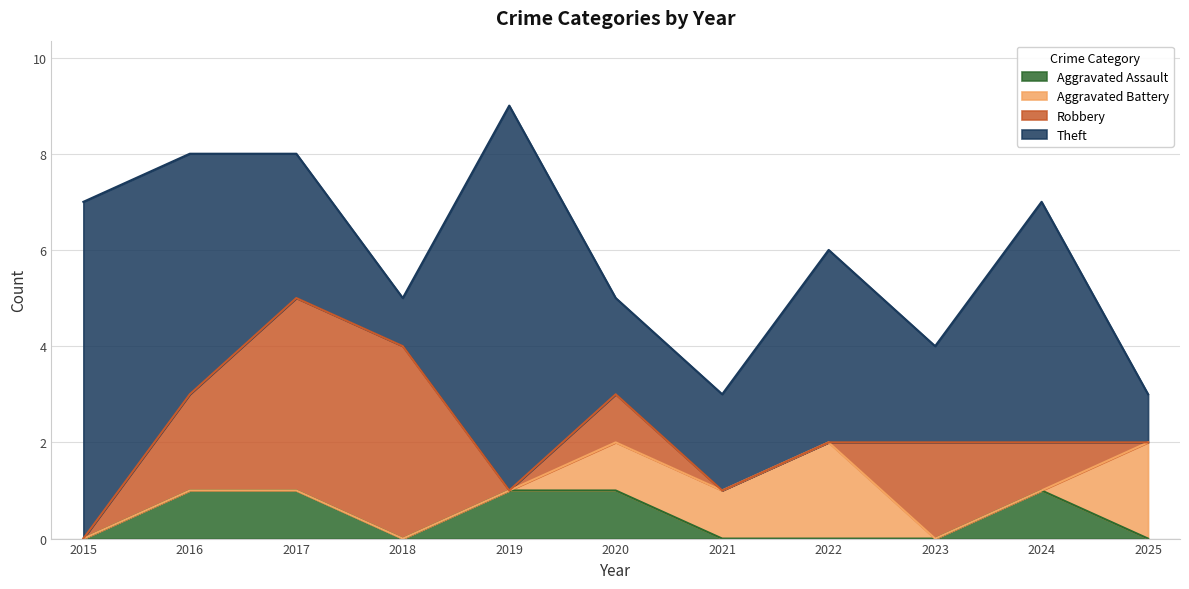

Which category has the highest value in the Aggravated Assault series?

2016